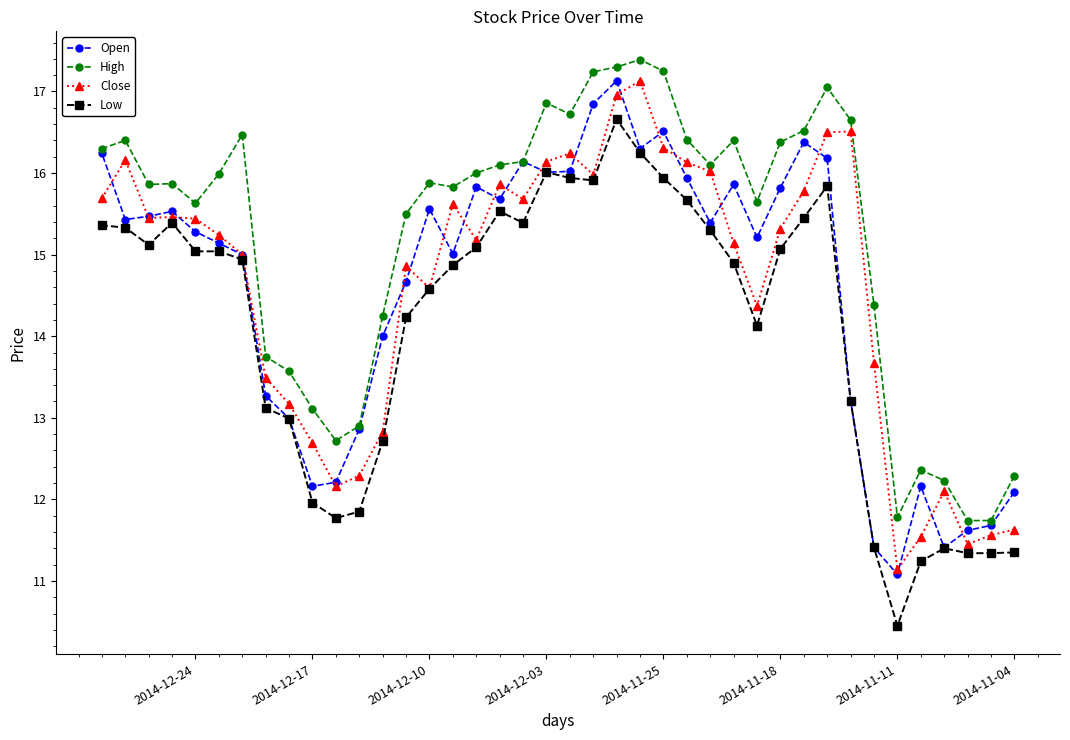

True or false: Close and High cross at least once.

False